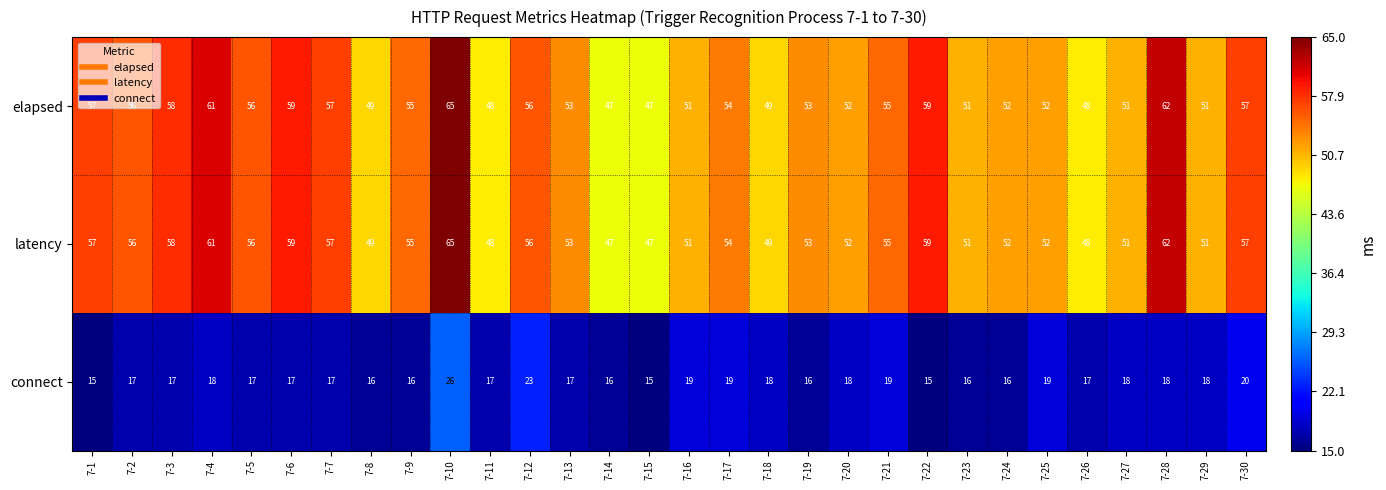

What is the approximate value of elapsed at 7-19, to the nearest 5?

55